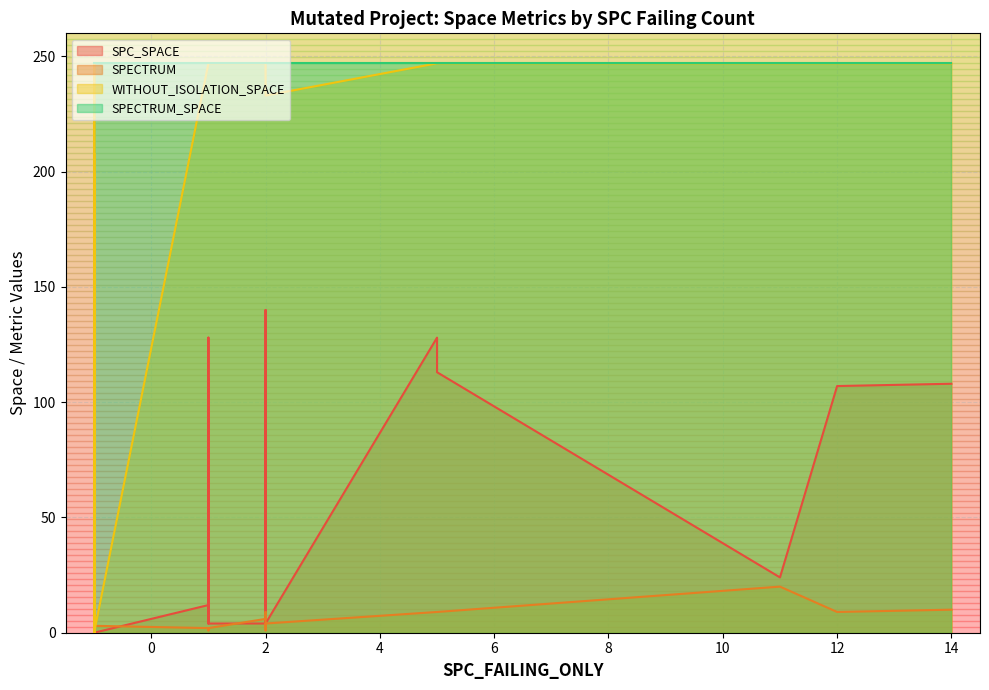

List the series in order of their peak value, highest first.

WITHOUT_ISOLATION_SPACE, SPECTRUM_SPACE, SPC_SPACE, SPECTRUM